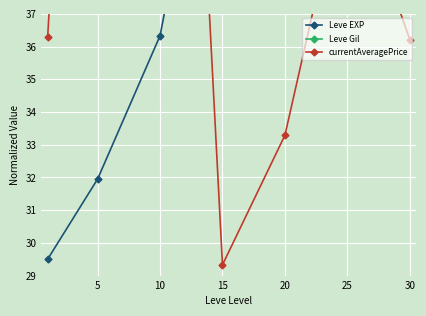

What are all the series names shown in the legend?

Leve EXP, Leve Gil, currentAveragePrice